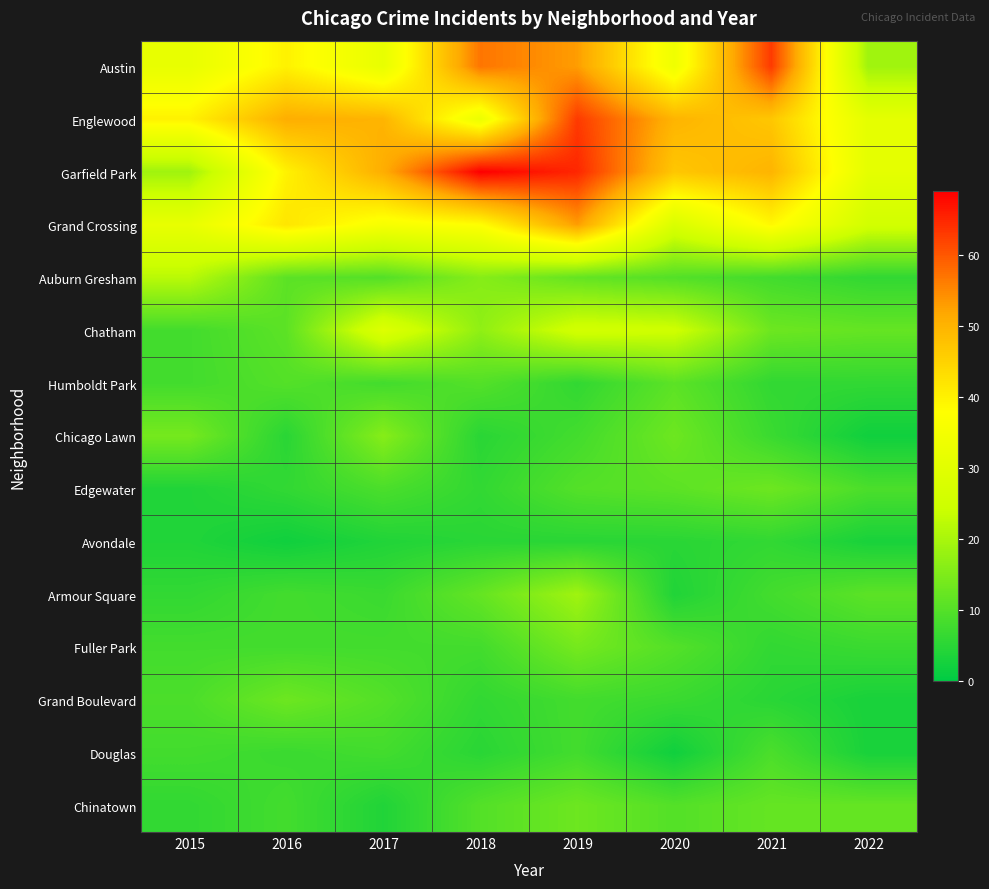

Between 2019 and 2015, which is larger?

2019